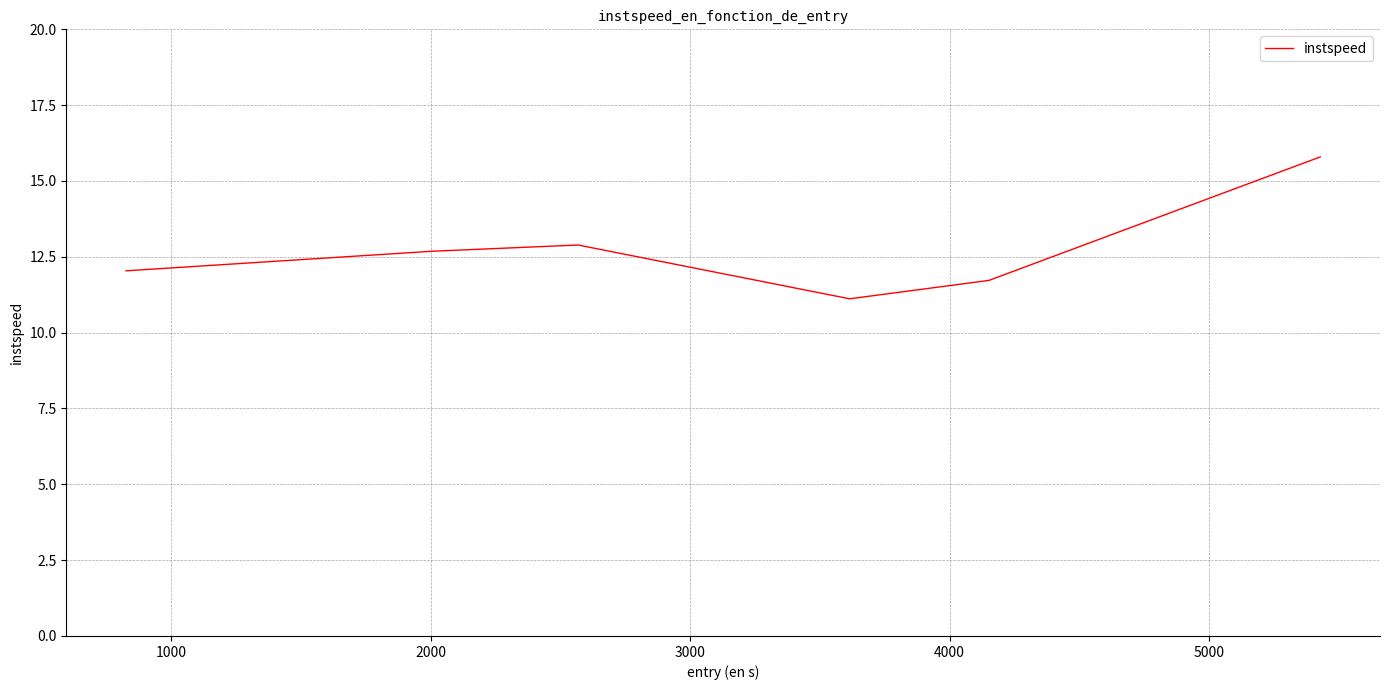

How many lines are shown in the chart?

1